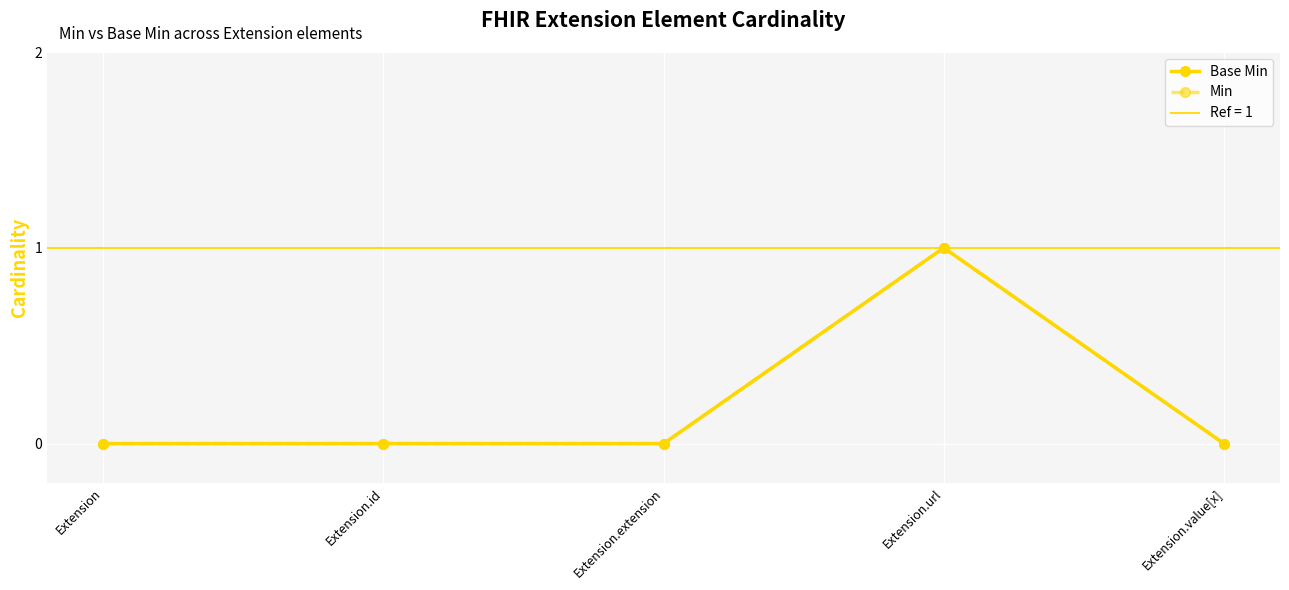

The Base Min series shows 0 at Extension.extension. True or false?

True